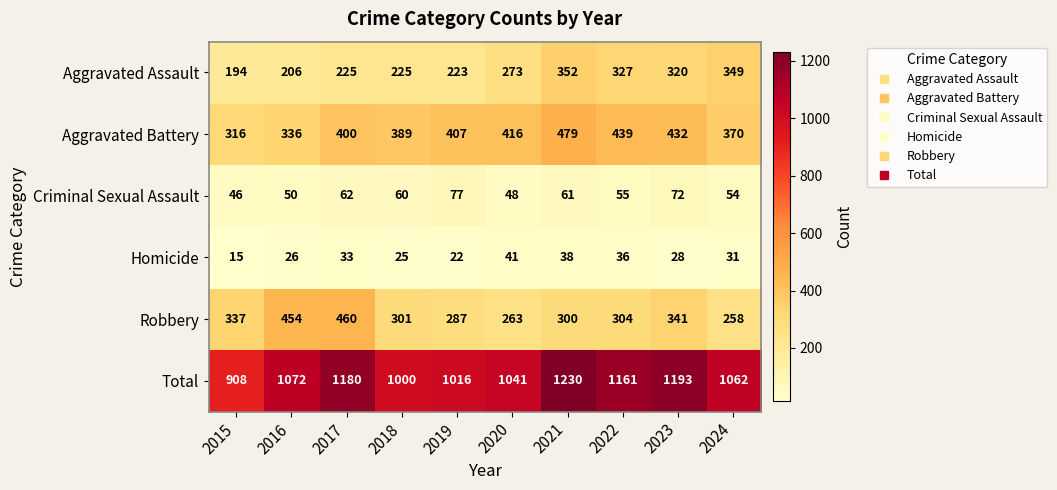

True or false: Aggravated Battery has a value of 316 at 2015.

True